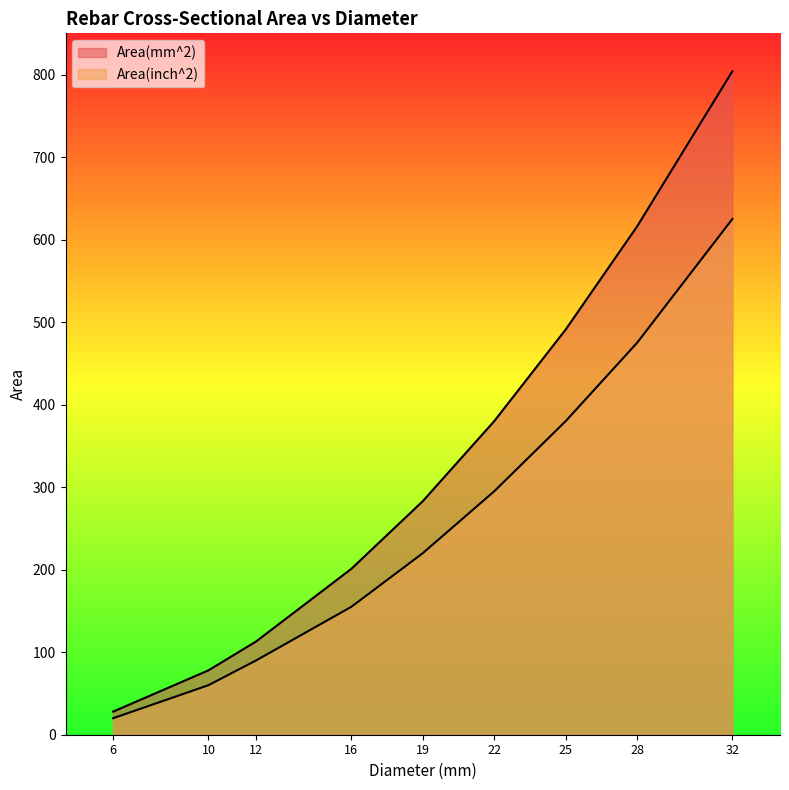

Where is Area(inch^2) nearest to the value 322?

22